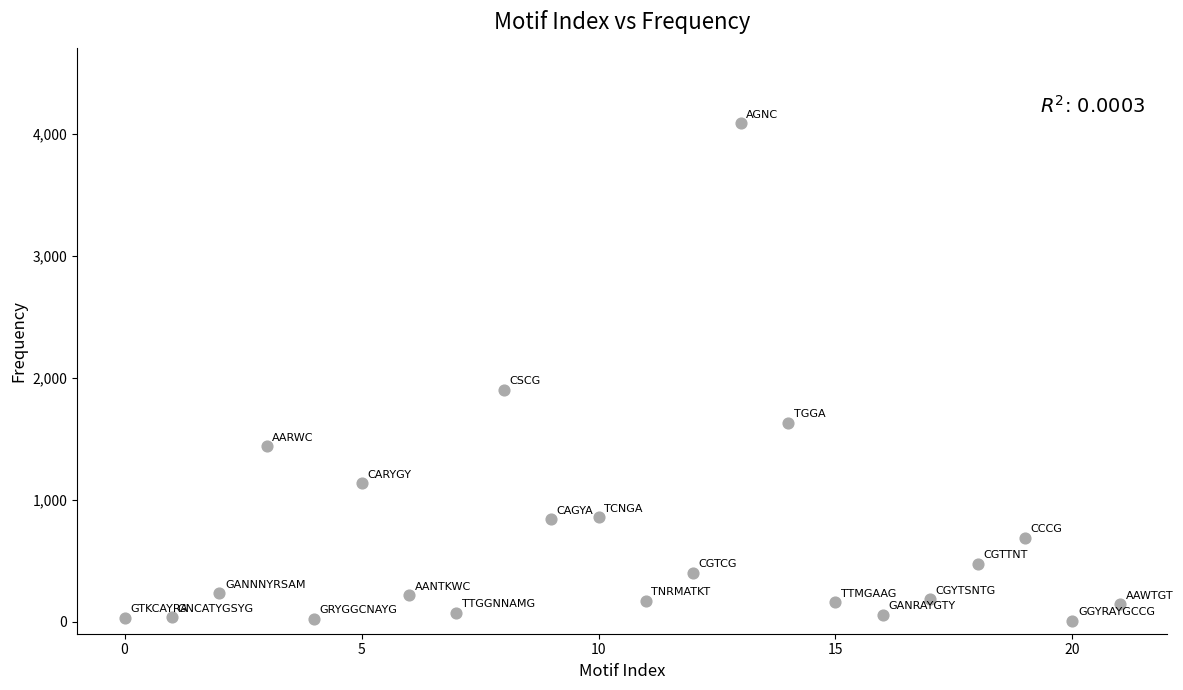

What Y value in the scatter plot is closest to 2046?

1900